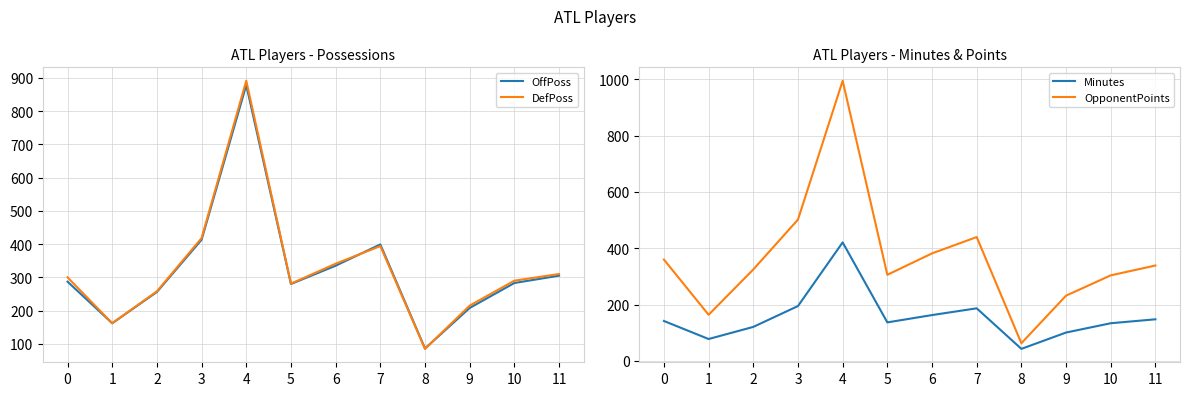

How many data points does each series have?

12